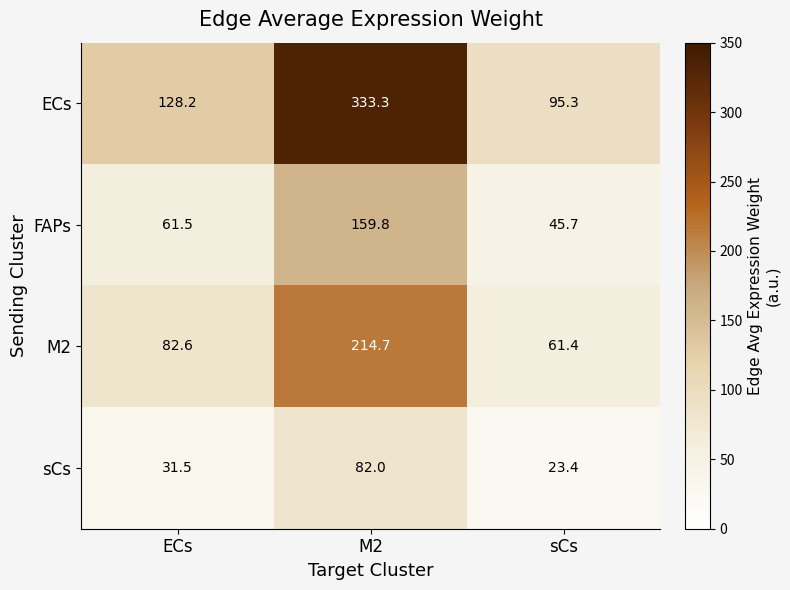

What is the sum of all FAPs values?

267.0